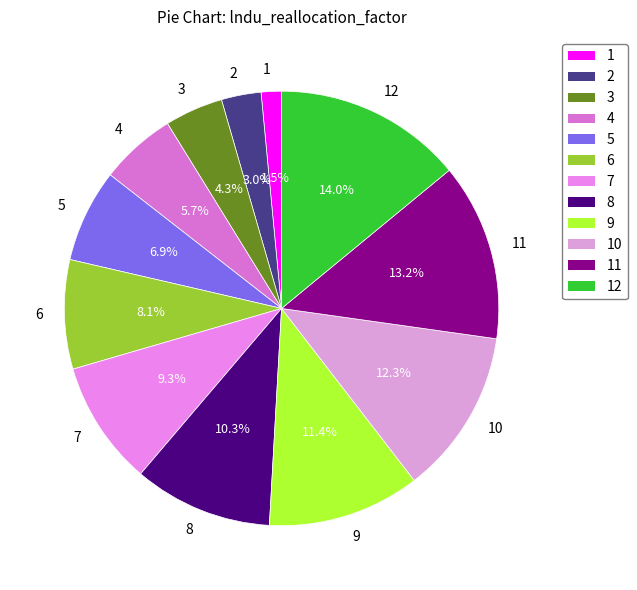

To the nearest percent, what is the combined percentage of 2 and 9?

14%